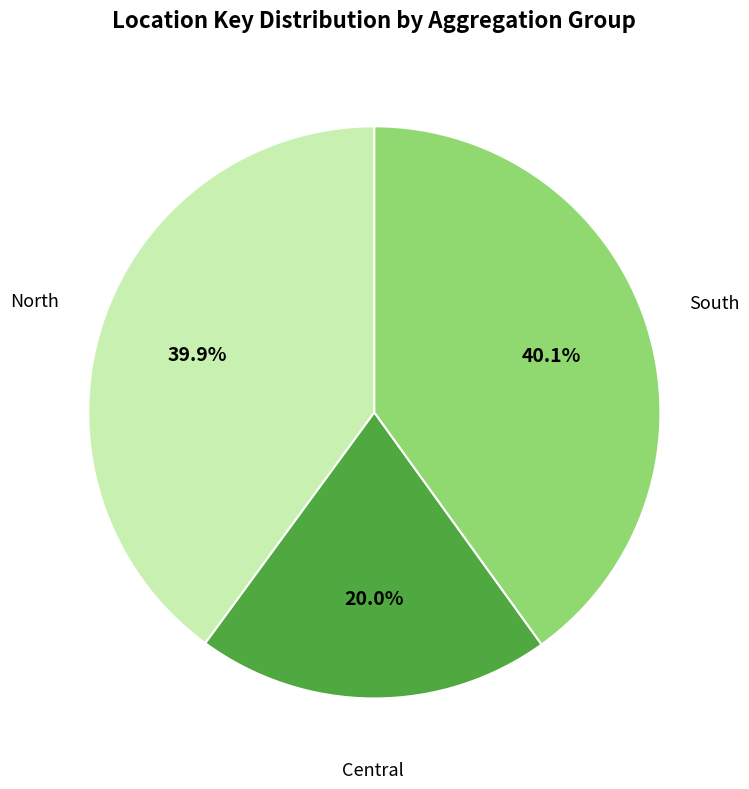

How many segments does this pie chart have?

3